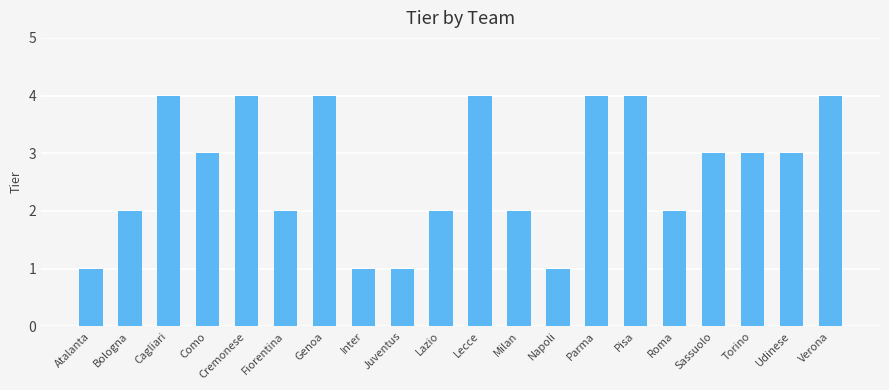

How many distinct data groups are displayed?

1